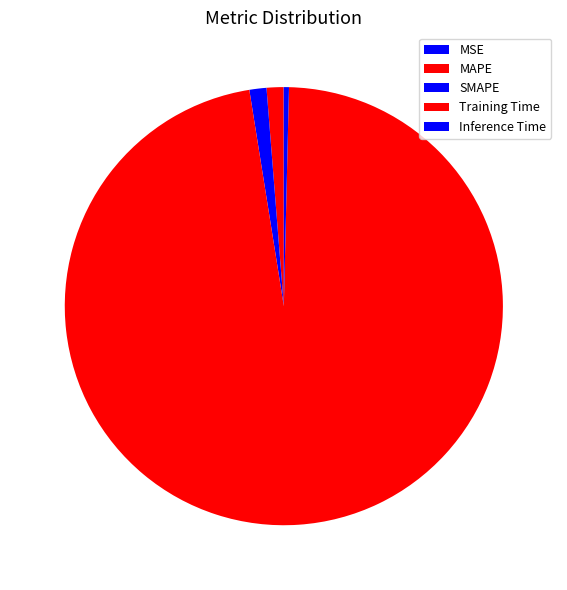

Which has a higher value, SMAPE or MAPE?

SMAPE